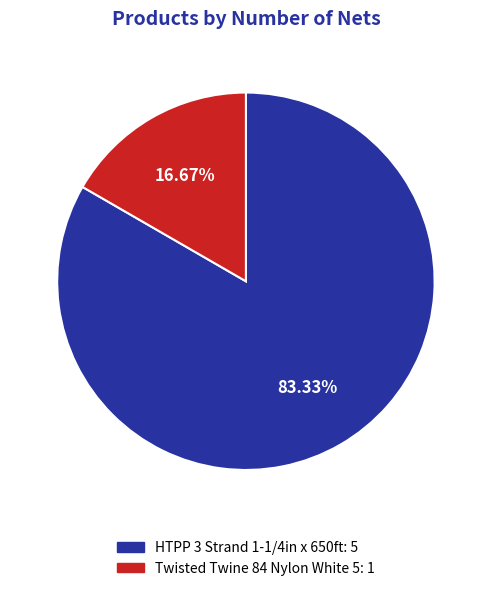

Which slice is the largest?

HTPP 3 Strand 1-1/4in x 650ft